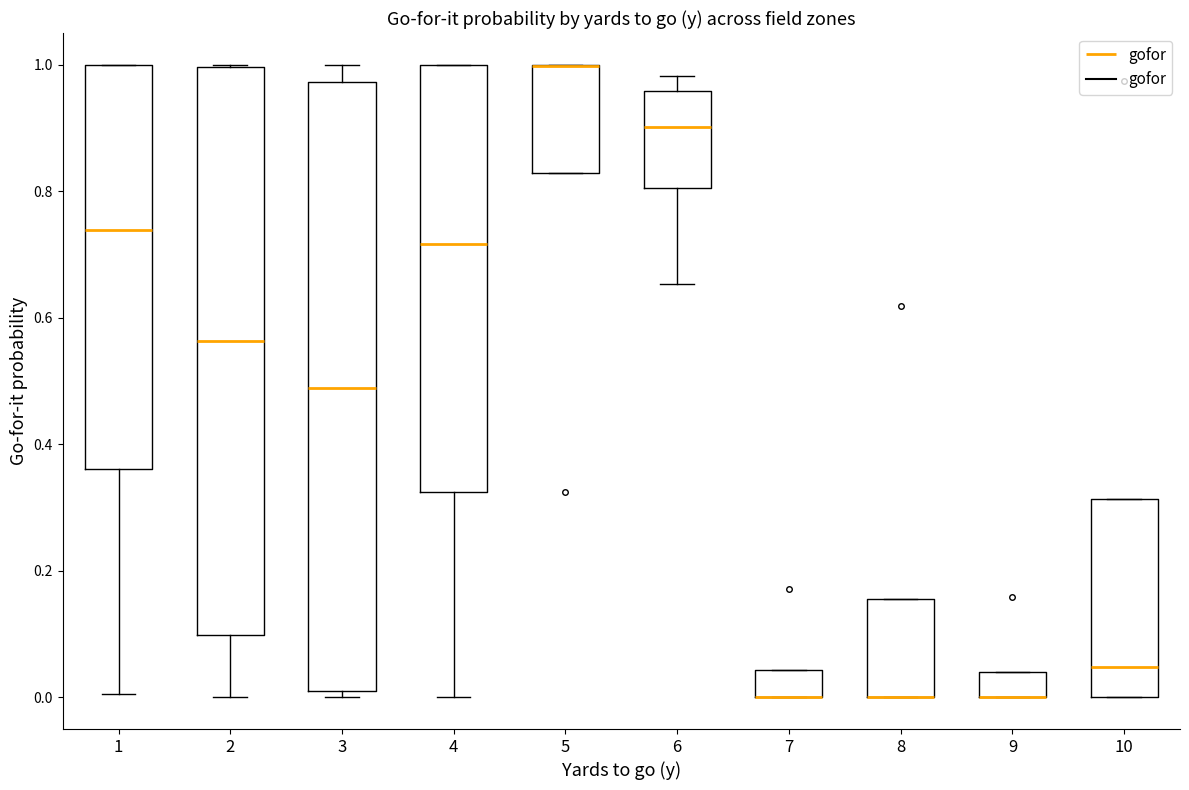

Reading left to right, transcribe this box plot: for each box, give where its median line is, the range the box spans, and where its two whiskers end, as read against the y-axis. The values are not printed on the chart, so give them approximately, as read against the axis.

1: median 0.74, box 0.36 to 1.00, whiskers 0.00 to 1.00
2: median 0.56, box 0.10 to 1.00, whiskers 0.00 to 1.00
3: median 0.48, box 0.02 to 0.98, whiskers 0.00 to 1.00
4: median 0.72, box 0.32 to 1.00, whiskers 0.00 to 1.00
5: median 1.00 (drawn on the box's upper edge), box 0.82 to 1.00, whiskers 0.82 to 1.00
6: median 0.90, box 0.80 to 0.96, whiskers 0.66 to 0.98
7: median 0.00 (drawn on the box's lower edge), box 0.00 to 0.04, whiskers 0.00 to 0.04
8: median 0.00 (drawn on the box's lower edge), box 0.00 to 0.16, whiskers 0.00 to 0.16
9: median 0.00 (drawn on the box's lower edge), box 0.00 to 0.04, whiskers 0.00 to 0.04
10: median 0.04, box 0.00 to 0.32, whiskers 0.00 to 0.32